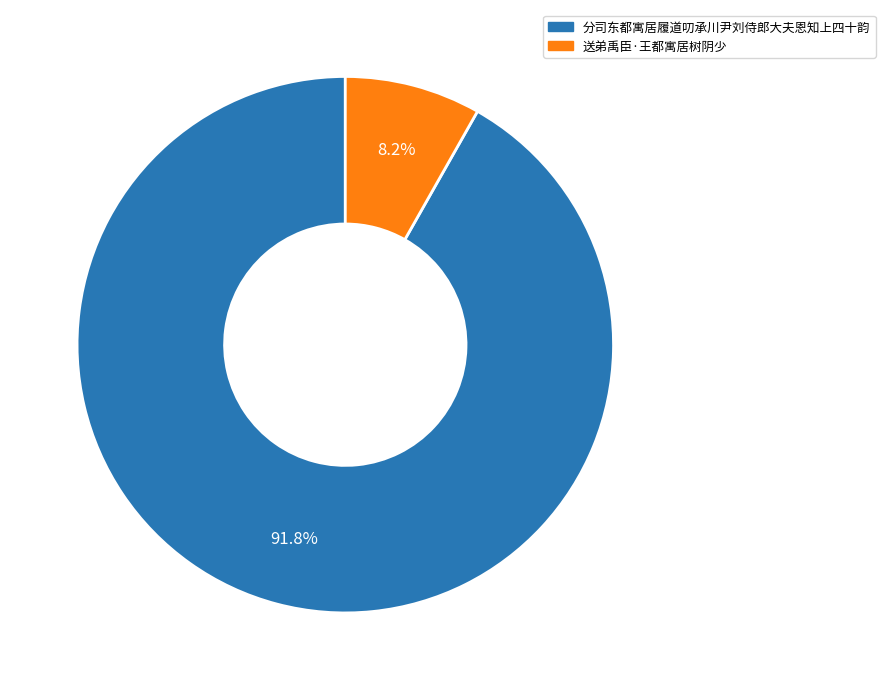

Which slice is the largest?

分司东都寓居履道叨承川尹刘侍郎大夫恩知上四十韵